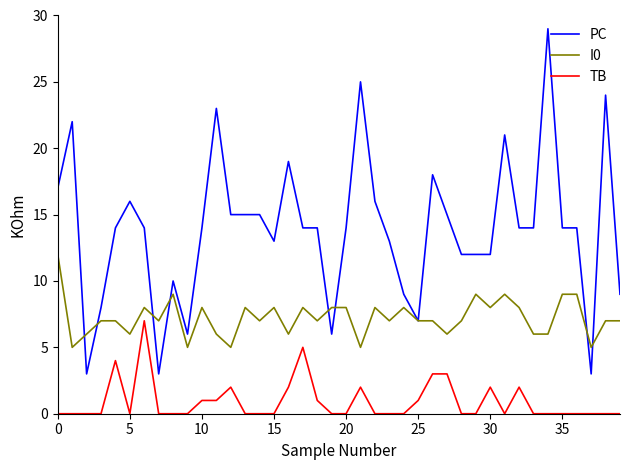

Reading left to right, list all the values displayed in this chart.

PC: 17	22	3	8	14	16	14	3	10	6	14	23	15	15	15	13	19	14	14	6	14	25	16	13	9	7	18	15	12	12	12	21	14	14	29	14	14	3	24	9
I0: 12	5	6	7	7	6	8	7	9	5	8	6	5	8	7	8	6	8	7	8	8	5	8	7	8	7	7	6	7	9	8	9	8	6	6	9	9	5	7	7
TB: 0	0	0	0	4	0	7	0	0	0	1	1	2	0	0	0	2	5	1	0	0	2	0	0	0	1	3	3	0	0	2	0	2	0	0	0	0	0	0	0